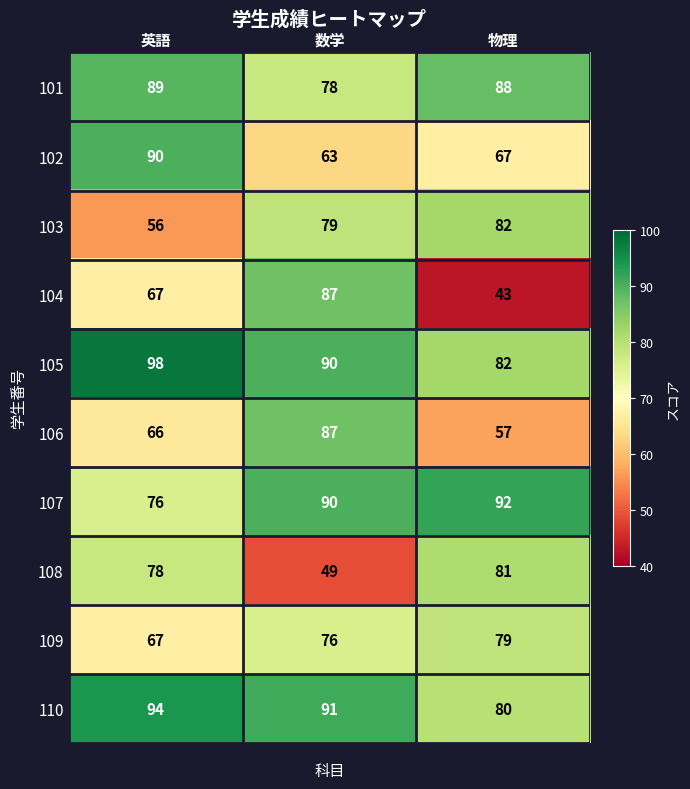

What is the minimum value shown in the chart?

43